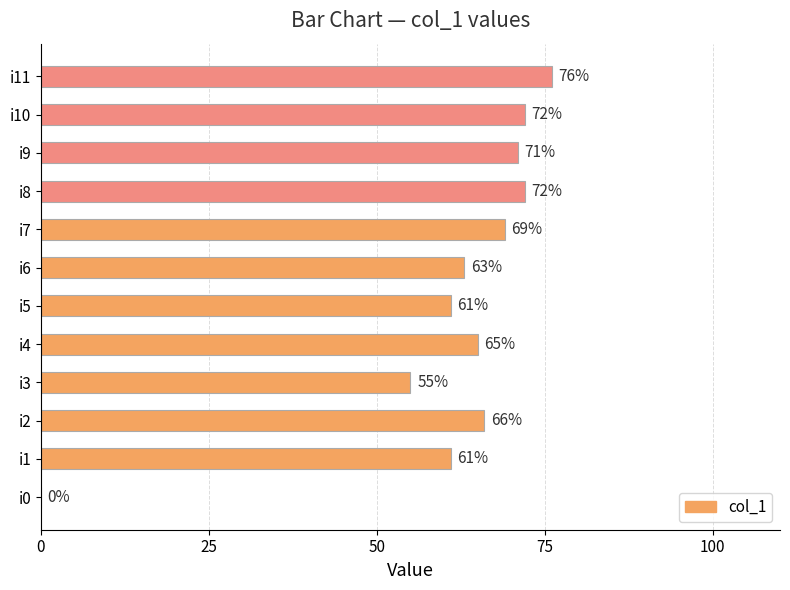

Reading top to bottom, transcribe all the data shown in this chart.

i11=76	i10=72	i9=71	i8=72	i7=69	i6=63	i5=61	i4=65	i3=55	i2=66	i1=61	i0=0